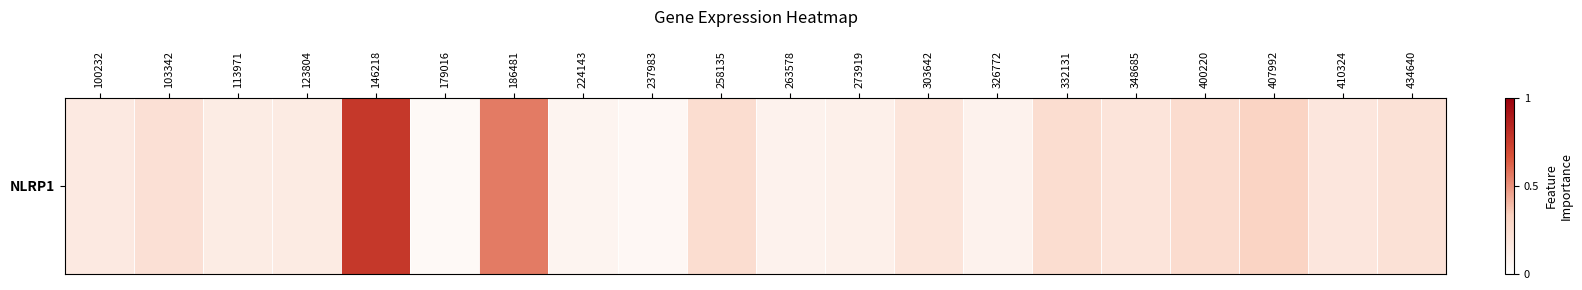

Which has a higher value, 332131 or 434640?

332131